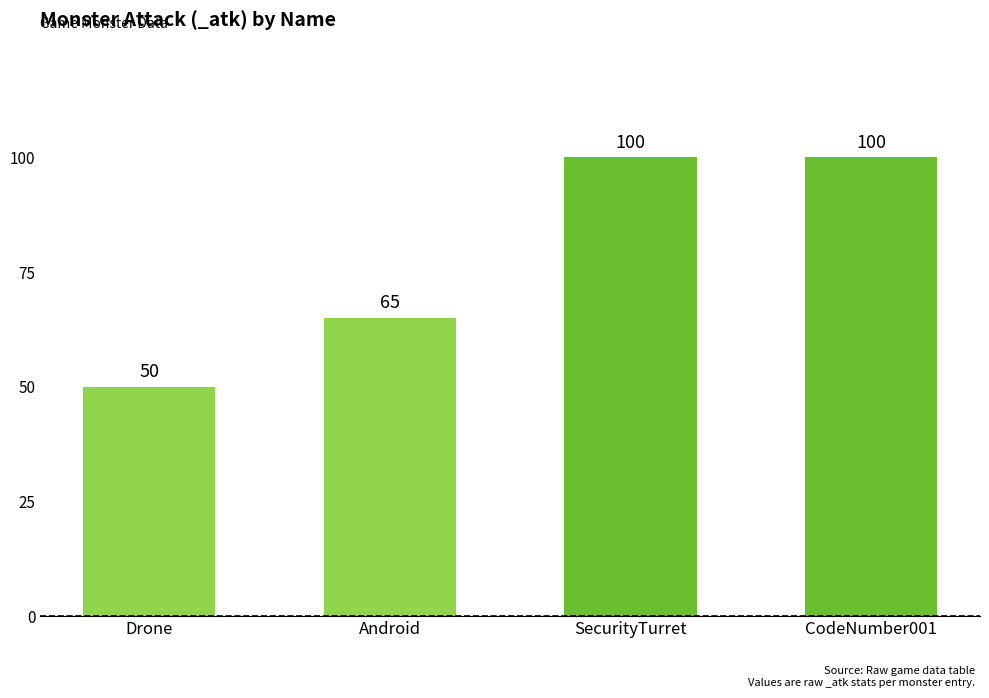

The value at SecurityTurret is 100. True or false?

True